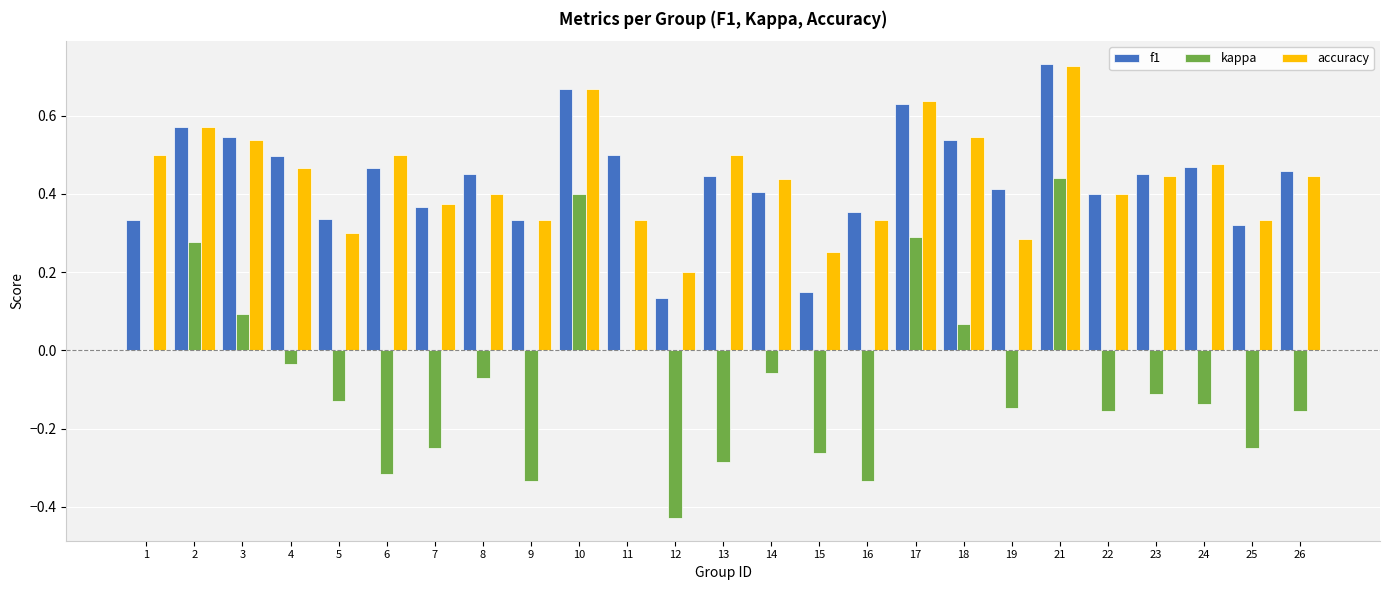

What is the sum of the accuracy values at 8 and 23?

0.8